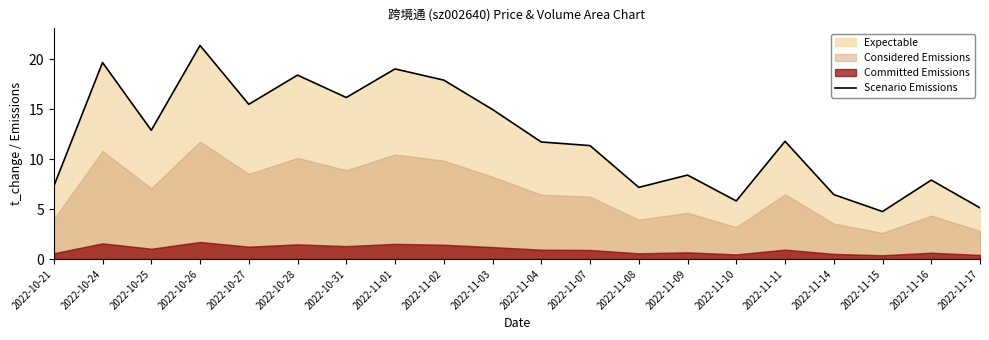

What is the maximum value for Scenario Emissions?

21.4